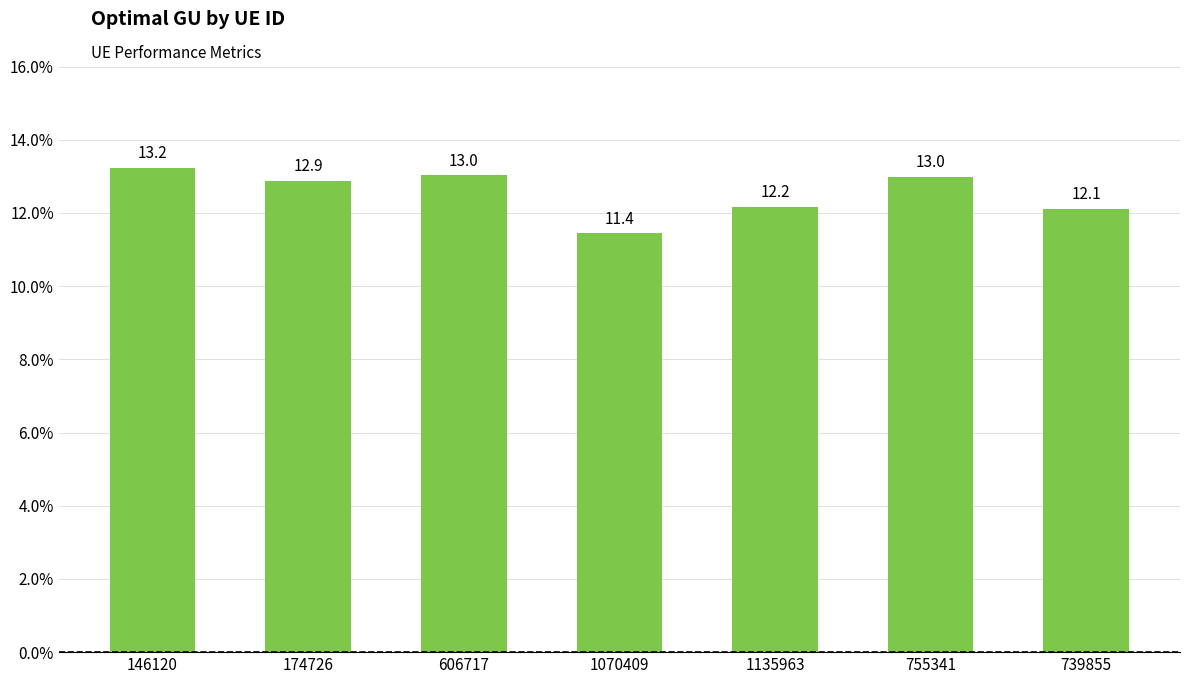

What is the ratio of the value at 146120 to the value at 606717?

1.0